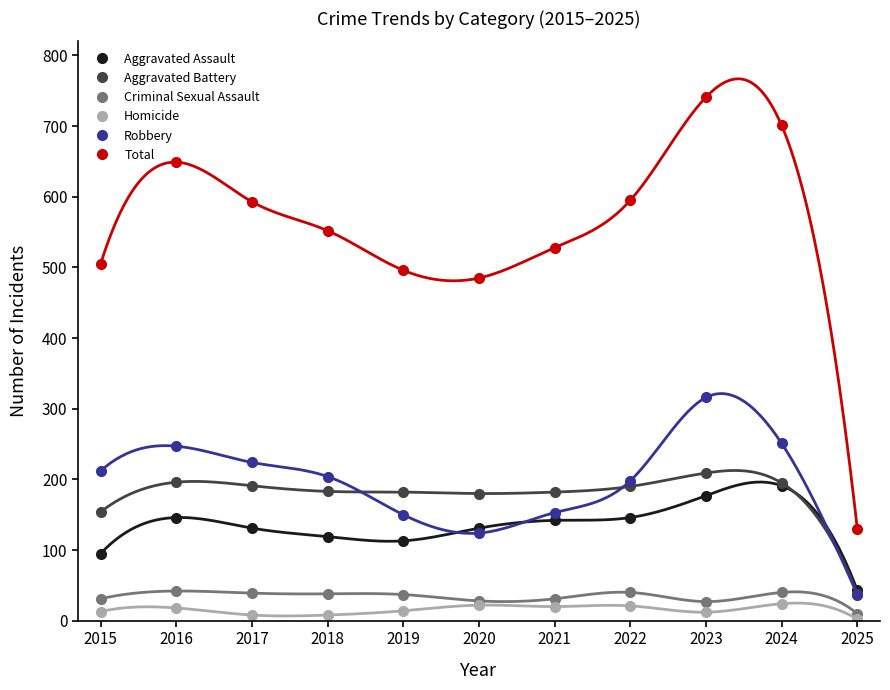

True or false: Homicide and Robbery intersect in this chart.

False